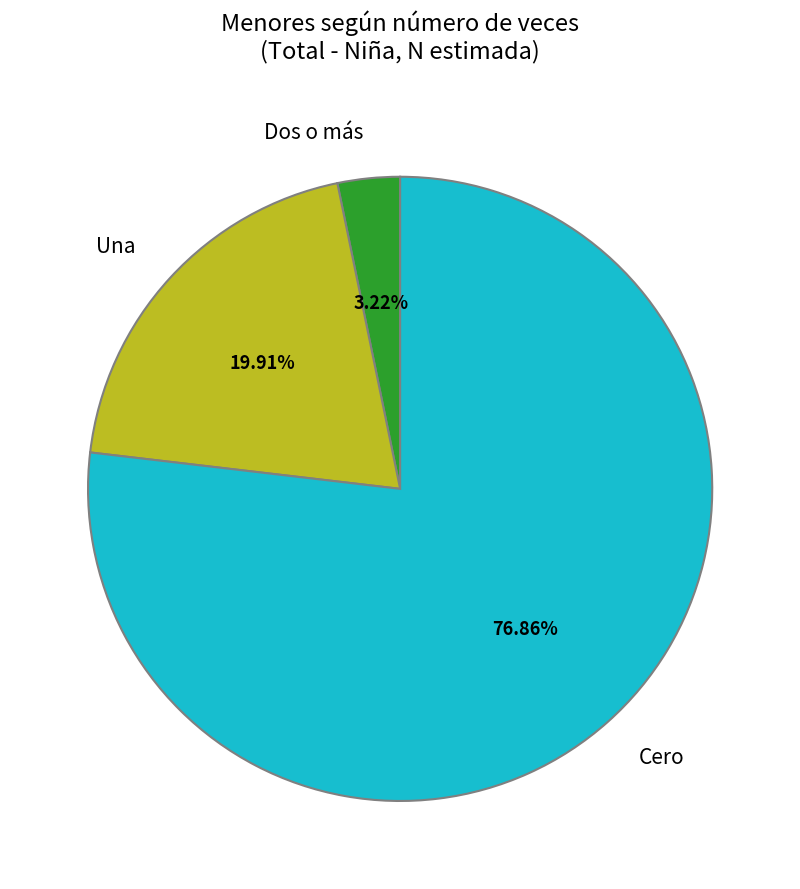

Does Cero account for over 50% of the chart?

Yes